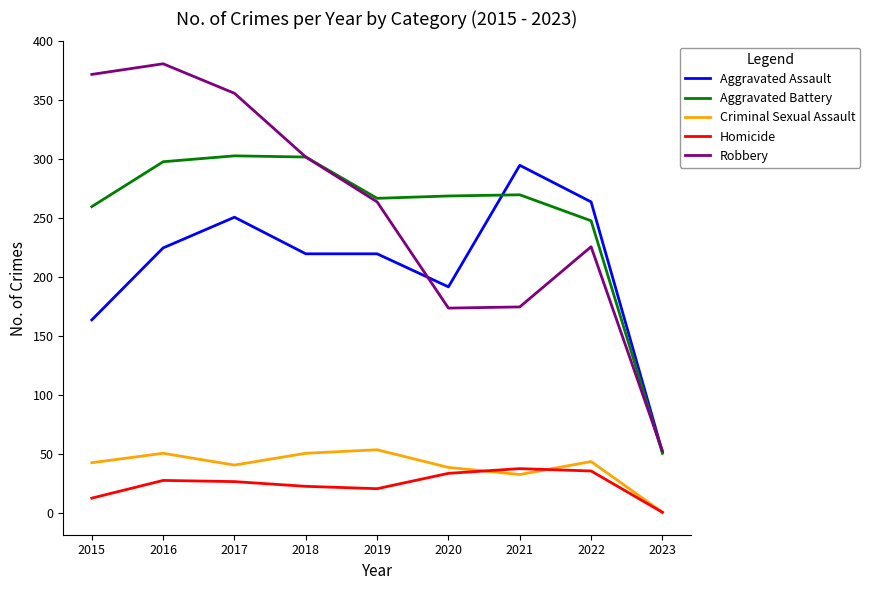

Which category has the lowest value across all series?

2023